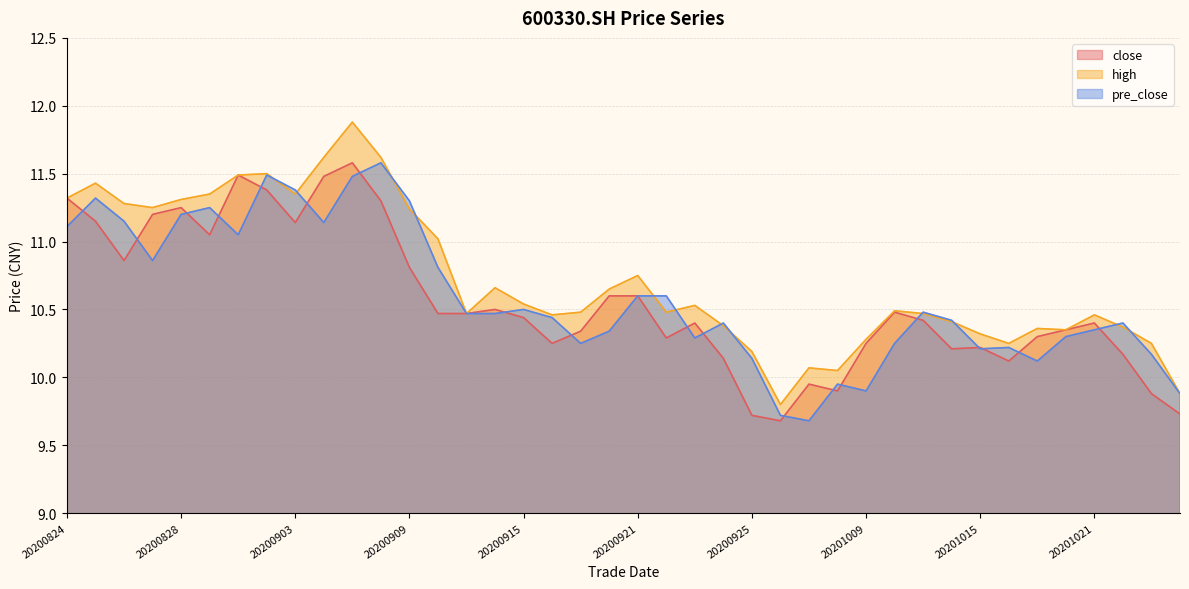

In close, how many points are higher than both neighbors (excluding endpoints)?

9